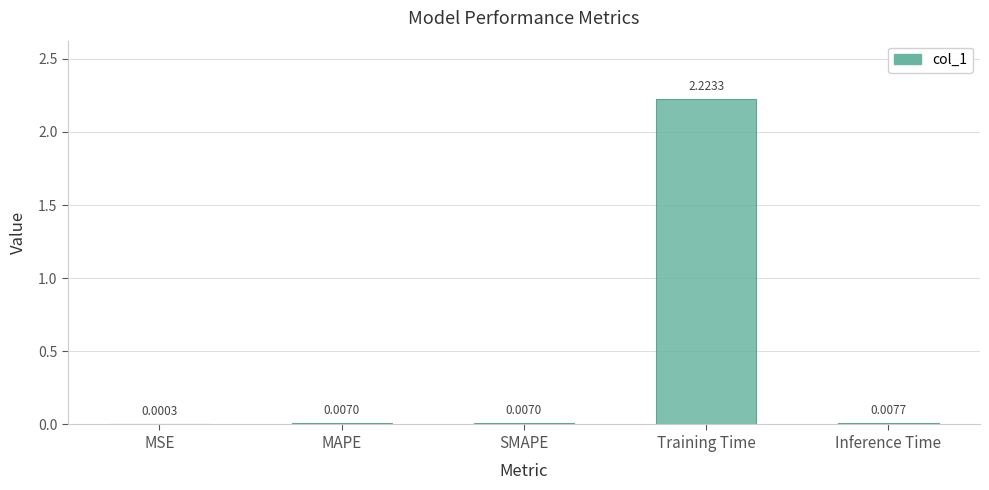

Which label corresponds to the largest value in the chart?

Training Time